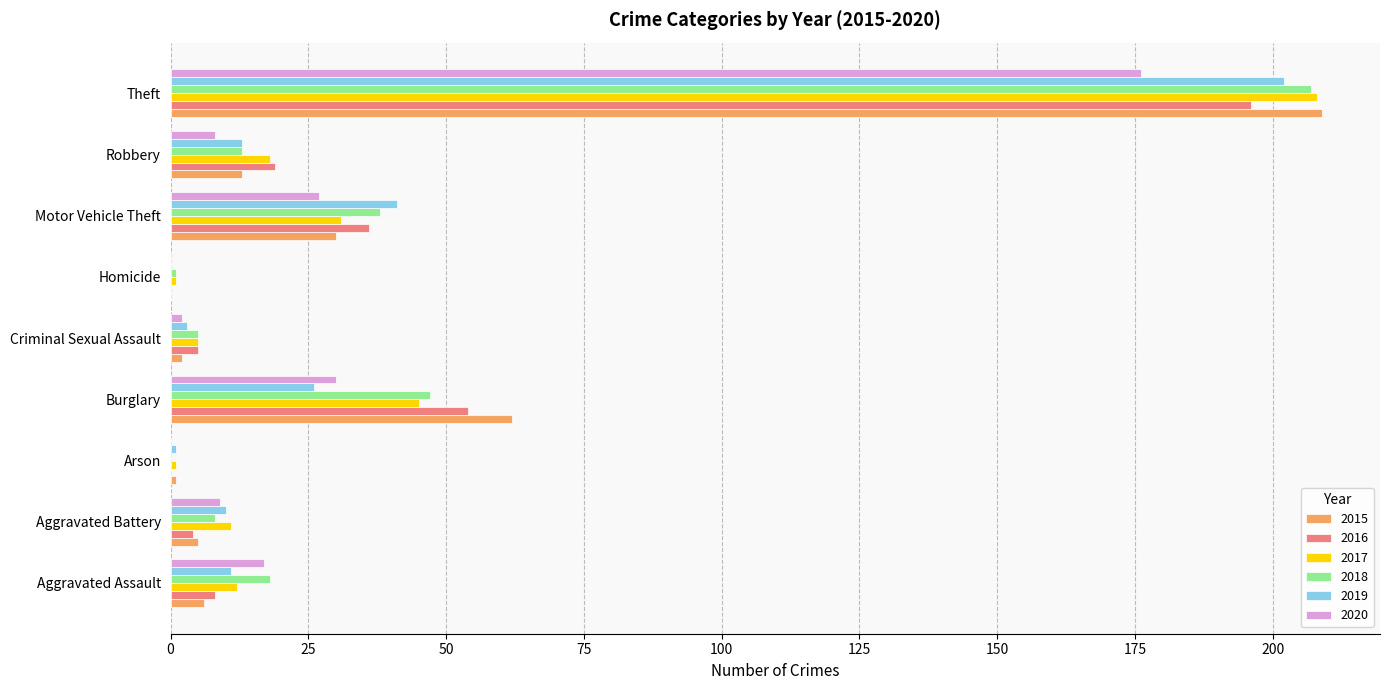

The value of 2018 at Robbery is 13. True or false?

True